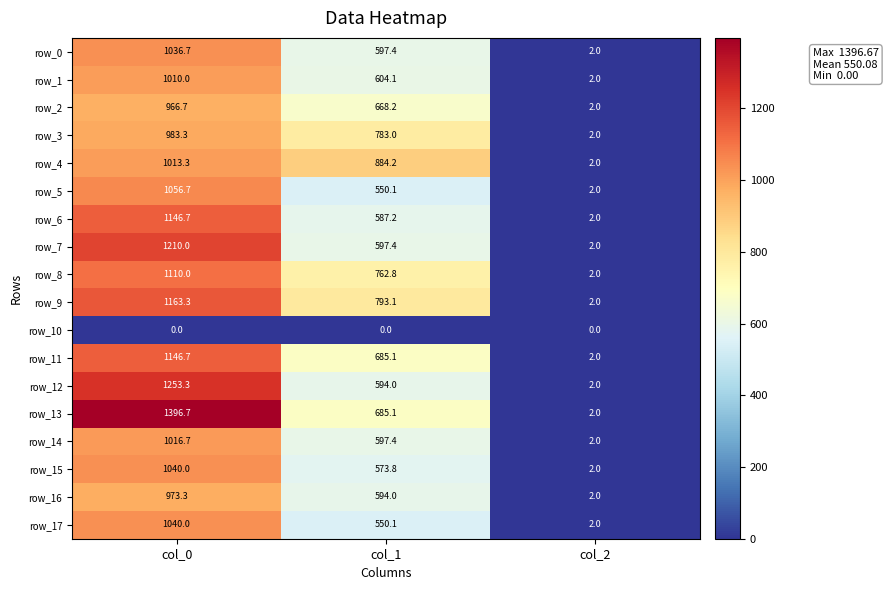

Between col_0 and col_1, which series saw the biggest shift?

row_13